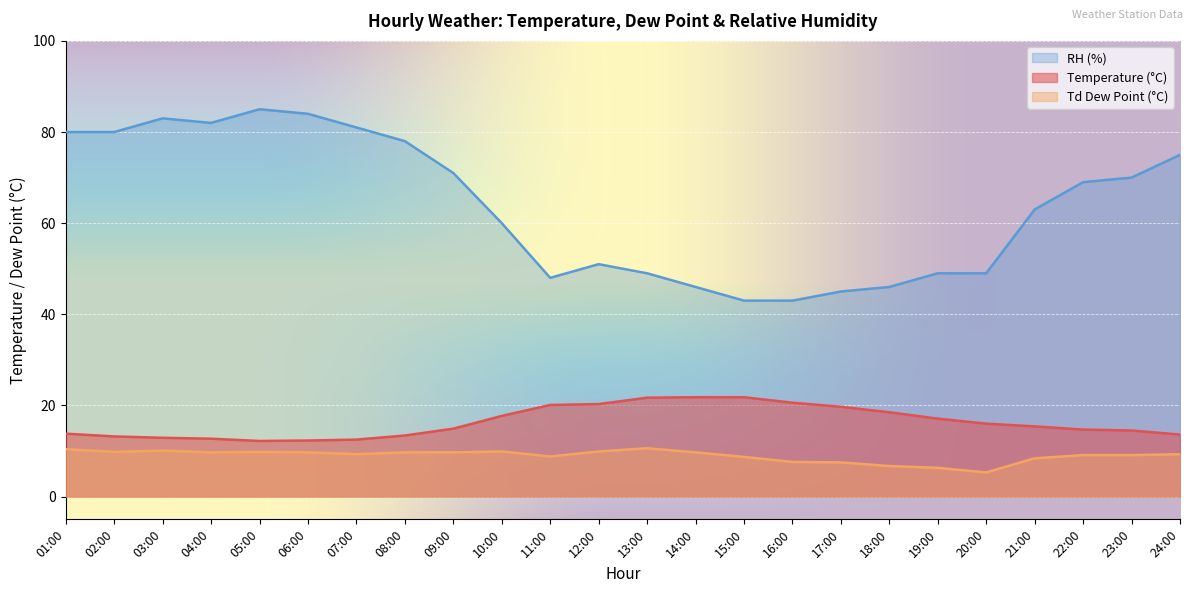

What is the minimum value shown in the chart?

5.3